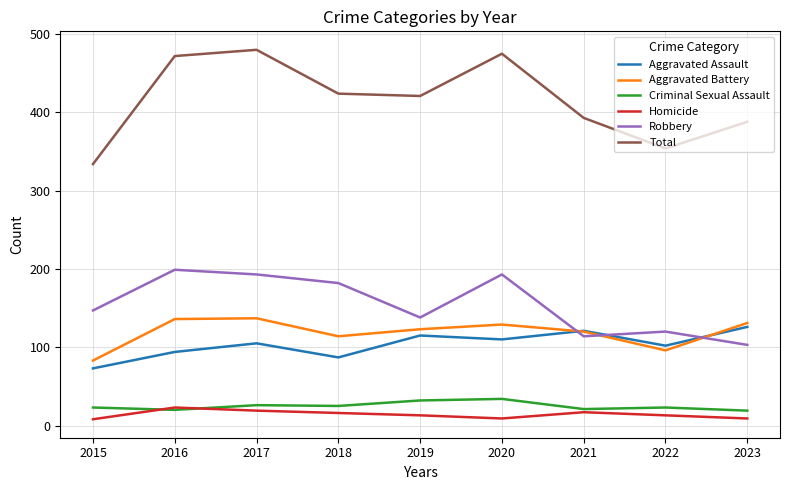

What is the sum of all Aggravated Battery values?

1069